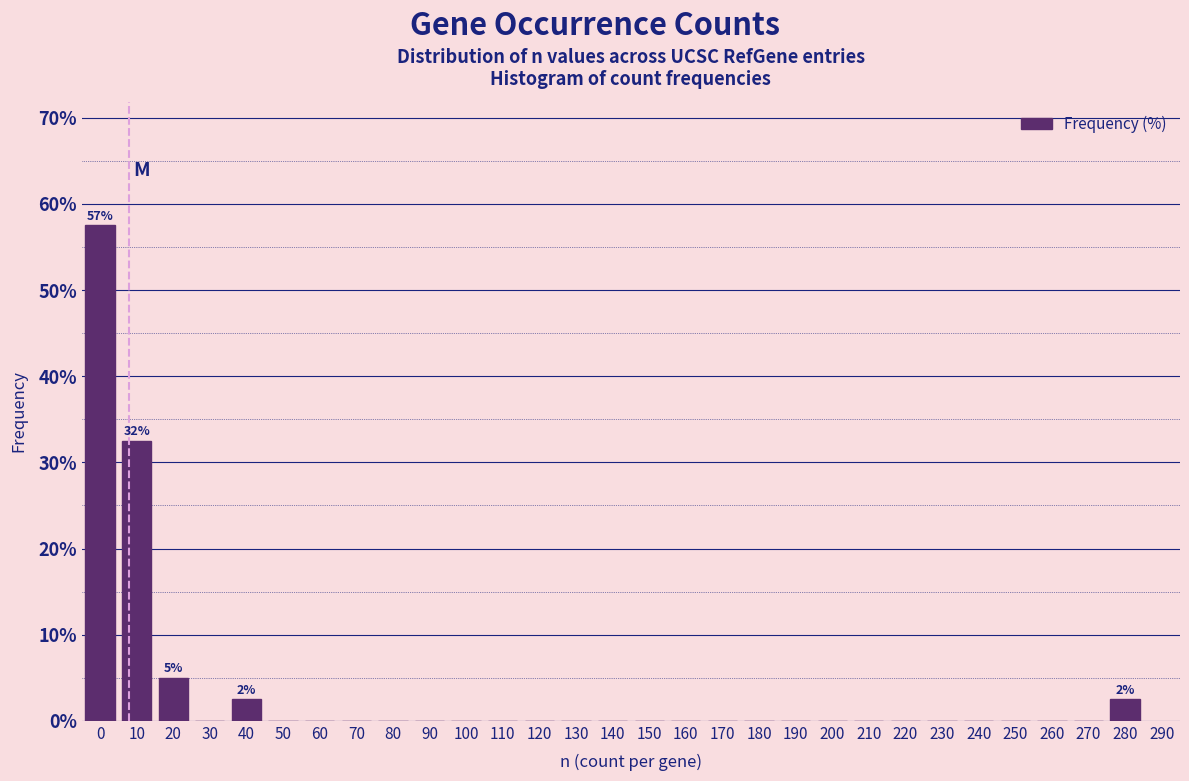

Reading left to right, transcribe all the data shown in this chart.

0=57.5	10=32.5	20=5.0	30=0.0	40=2.5	50=0.0	60=0.0	70=0.0	80=0.0	90=0.0	100=0.0	110=0.0	120=0.0	130=0.0	140=0.0	150=0.0	160=0.0	170=0.0	180=0.0	190=0.0	200=0.0	210=0.0	220=0.0	230=0.0	240=0.0	250=0.0	260=0.0	270=0.0	280=2.5